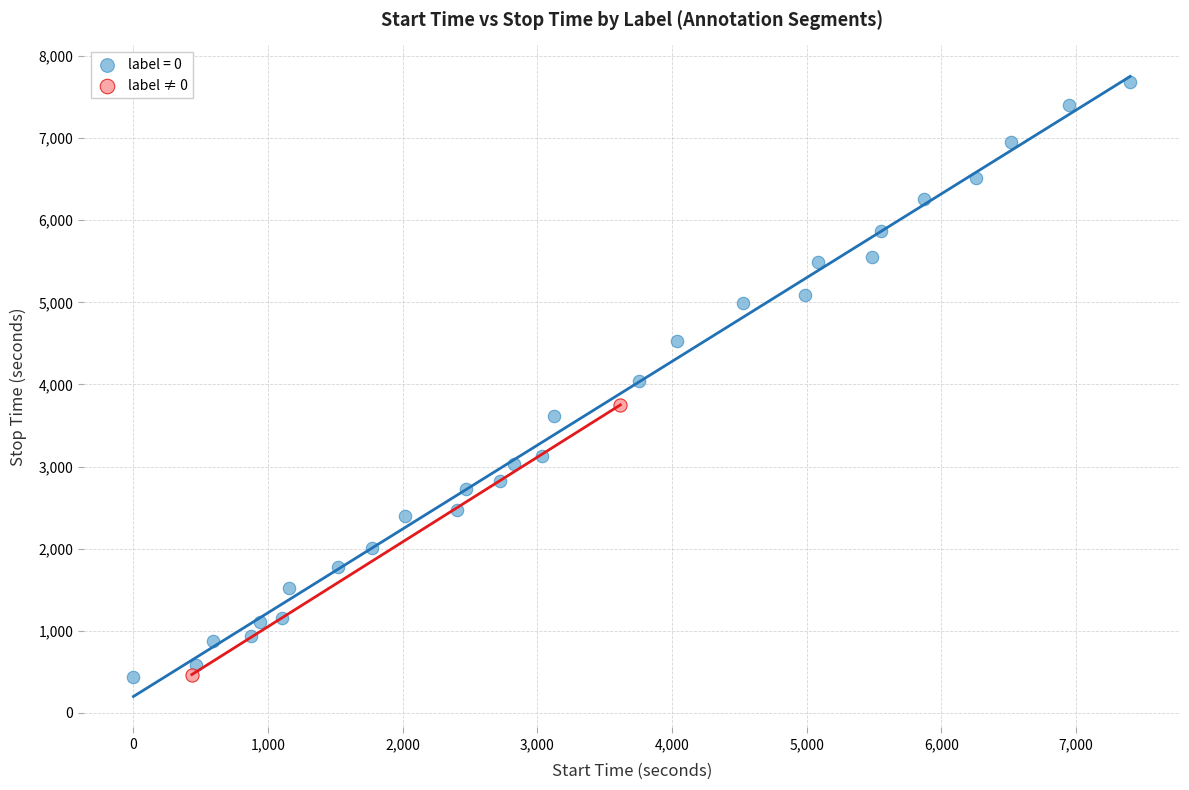

What are all the series names shown in the legend?

label = 0, label ≠ 0